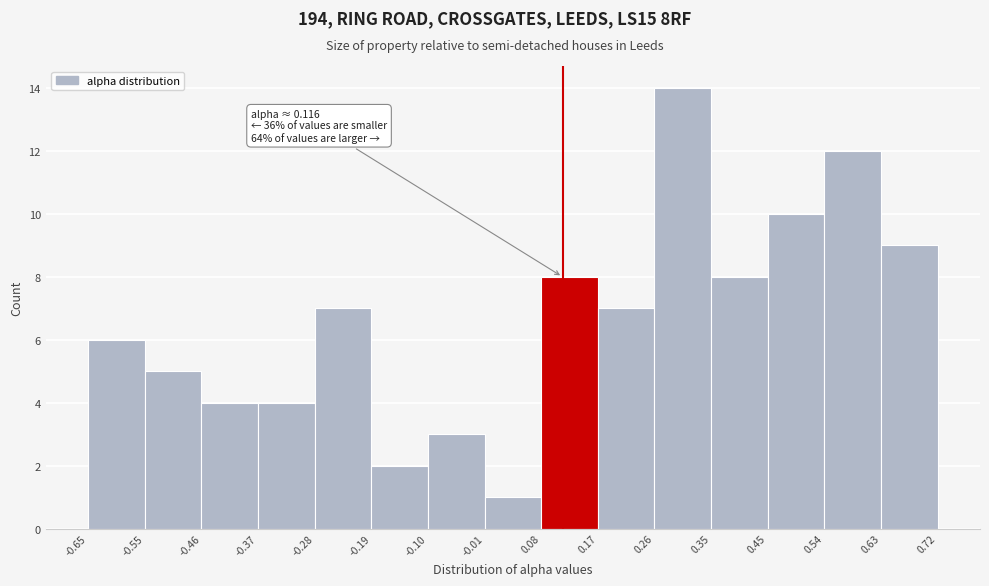

Over which range of the x-axis is the bar tallest?

0.26 to 0.35